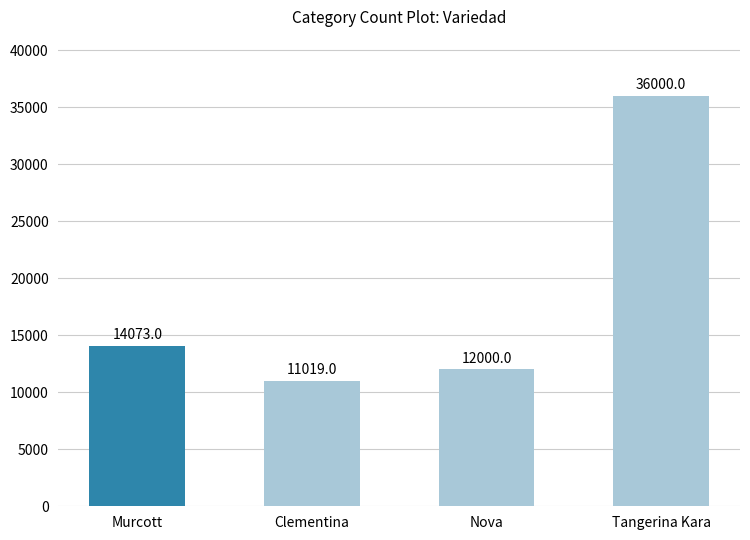

True or false: the data shows 3384 at Clementina.

False